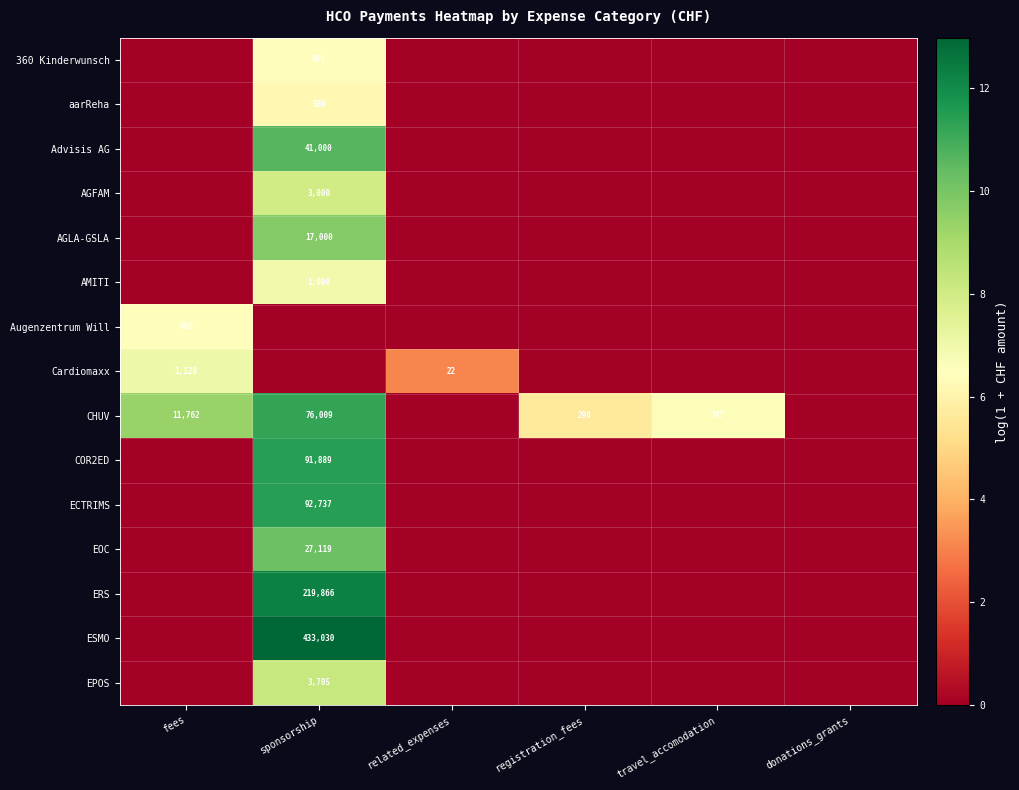

At which category is the sum across all series the highest?

sponsorship